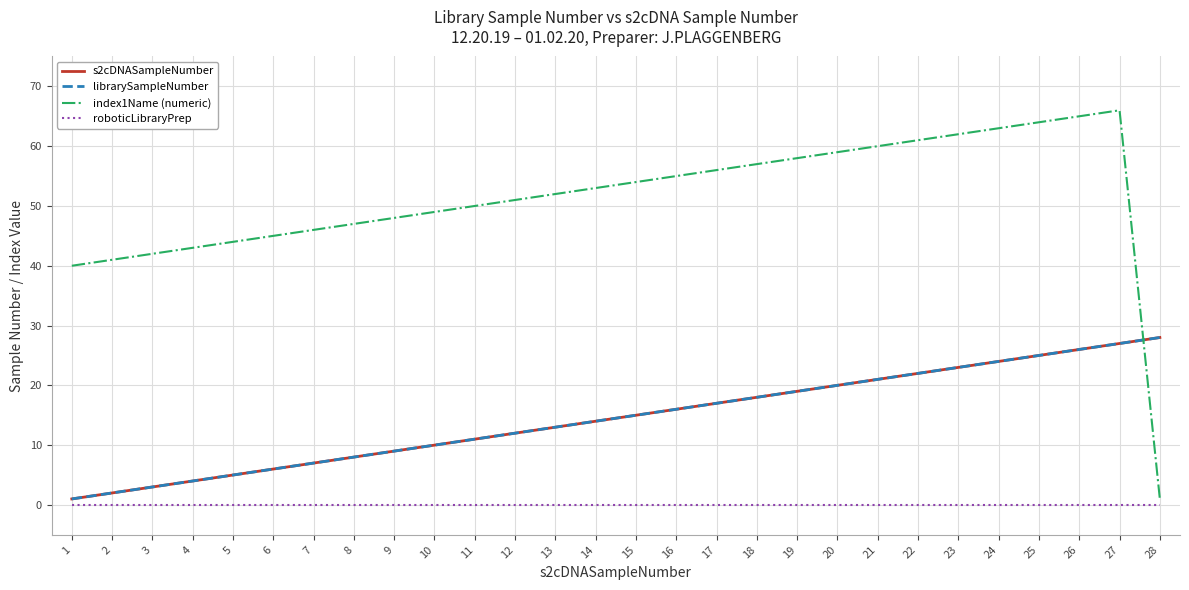

Does the chart display data point markers on the line(s)?

No